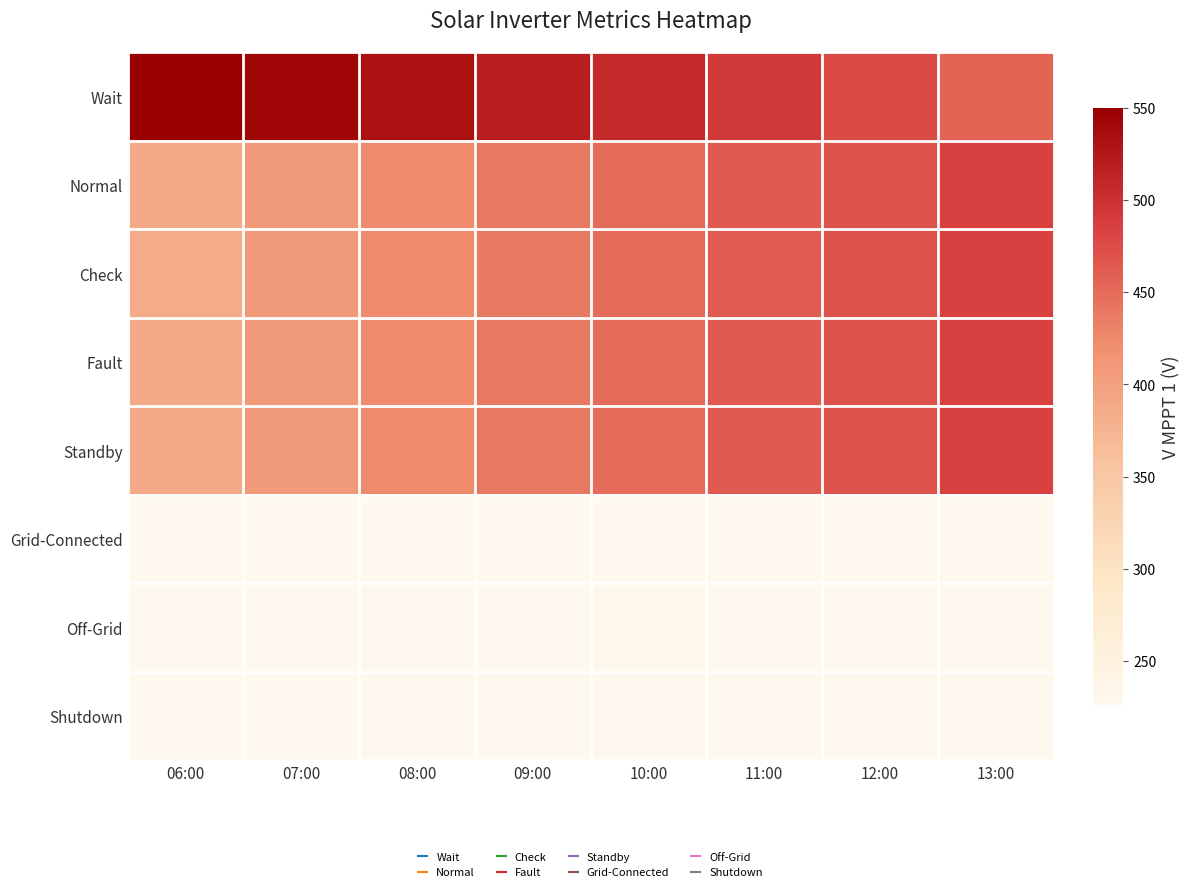

Reading right to left, transcribe all the data shown in this chart.

Wait: 13:00=456.2	12:00=476.6	11:00=492.0	10:00=506.7	09:00=519.0	08:00=531.5	07:00=543.2	06:00=550.2
Normal: 13:00=484.8	12:00=468.6	11:00=463.3	10:00=449.9	09:00=439.2	08:00=424.5	07:00=407.8	06:00=387.5
Check: 13:00=484.0	12:00=468.0	11:00=462.6	10:00=449.2	09:00=438.6	08:00=423.8	07:00=407.2	06:00=386.9
Fault: 13:00=484.9	12:00=468.9	11:00=463.5	10:00=450.1	09:00=439.4	08:00=424.8	07:00=408.1	06:00=387.9
Standby: 13:00=485.0	12:00=469.0	11:00=463.5	10:00=450.2	09:00=439.6	08:00=424.9	07:00=408.2	06:00=388.0
Grid-Connected: 13:00=227.0	12:00=226.8	11:00=226.6	10:00=227.2	09:00=227.4	08:00=227.2	07:00=226.6	06:00=226.2
Off-Grid: 13:00=228.4	12:00=228.2	11:00=228.0	10:00=228.8	09:00=228.4	08:00=228.6	07:00=227.6	06:00=228.2
Shutdown: 13:00=228.2	12:00=227.8	11:00=228.2	10:00=228.4	09:00=228.0	08:00=228.0	07:00=227.2	06:00=227.4